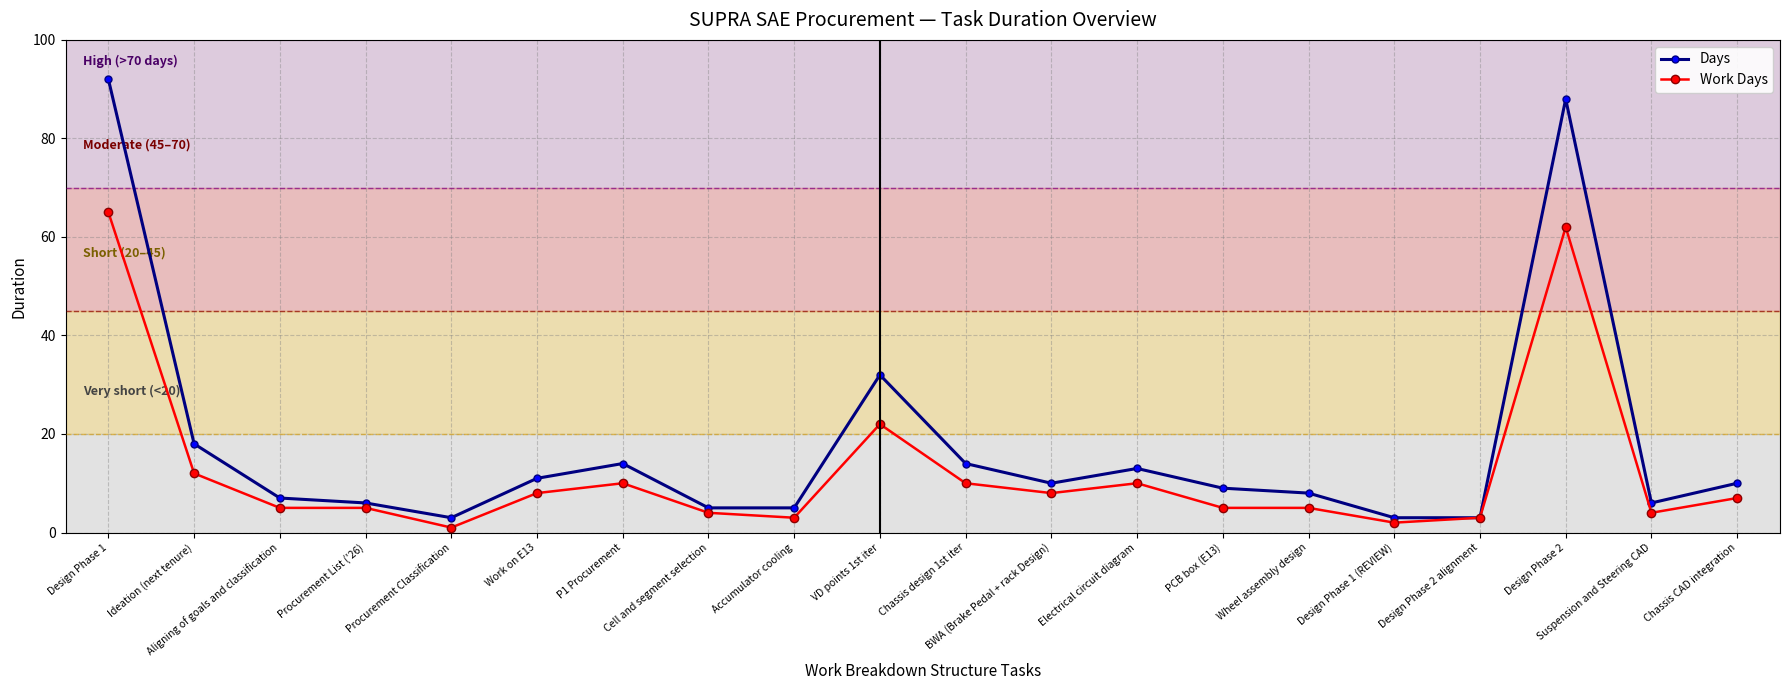

How many lines are shown in the chart?

2